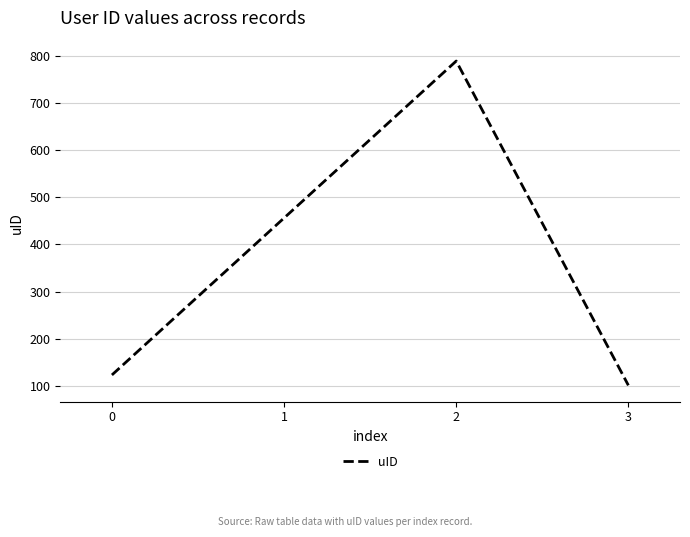

How many values are below 456?

2